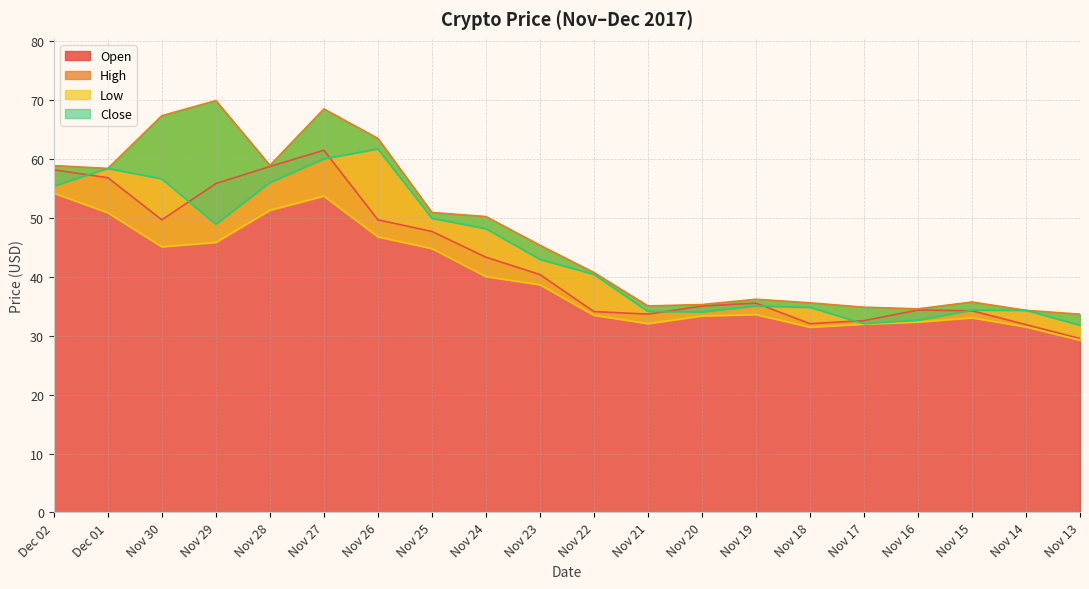

Is it true that Low equals 33.0 at Nov 15?

True